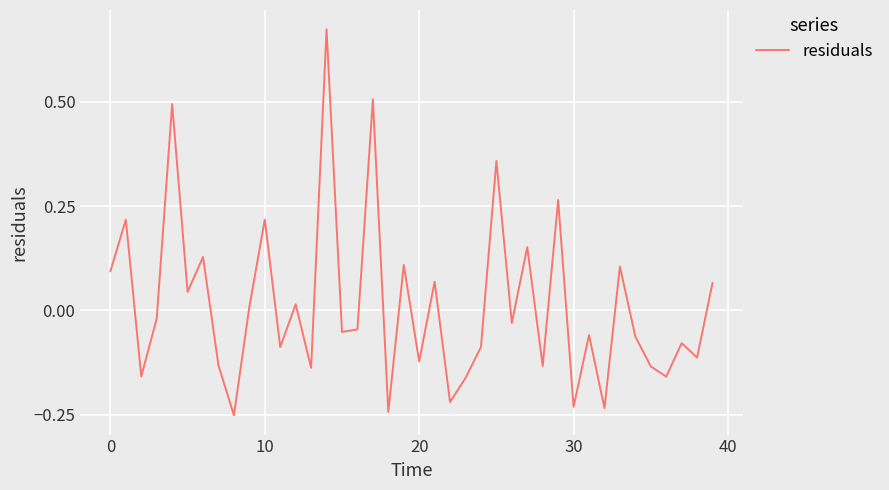

What is the difference between the maximum and minimum values?

0.9